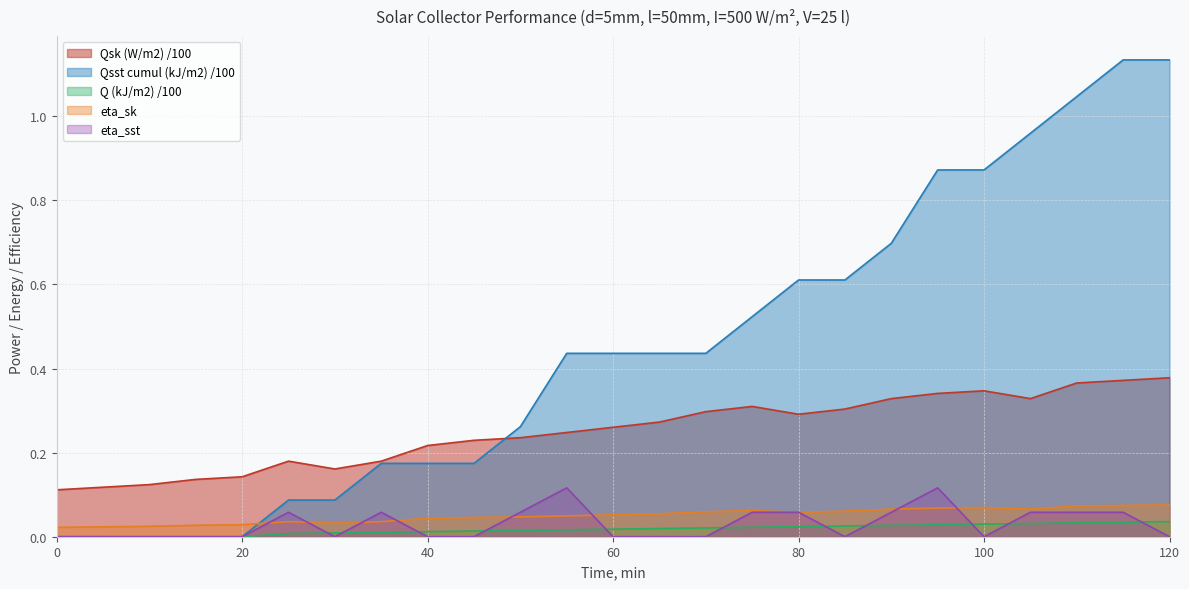

What are all the series names shown in the legend?

Qsk (W/m2) /100, Qsst cumul (kJ/m2) /100, Q (kJ/m2) /100, eta_sk, eta_sst